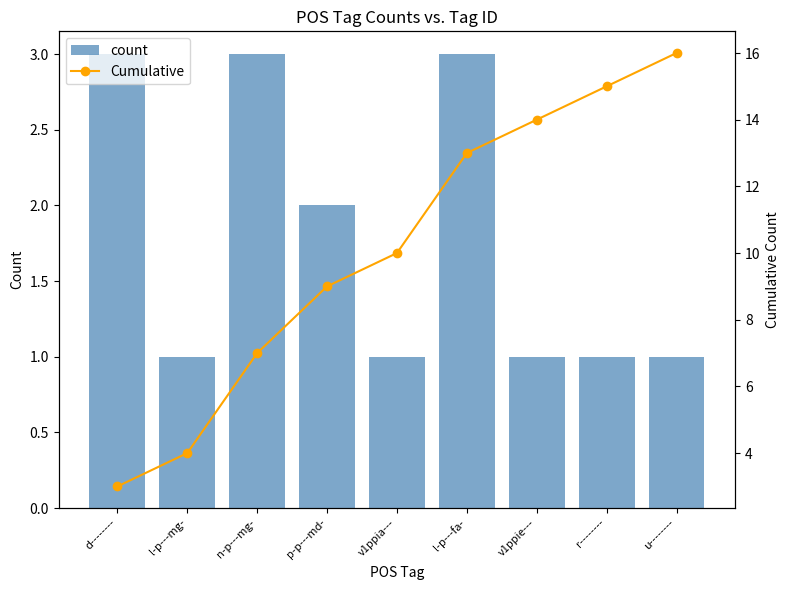

How many values in the Cumulative series are below 10?

4